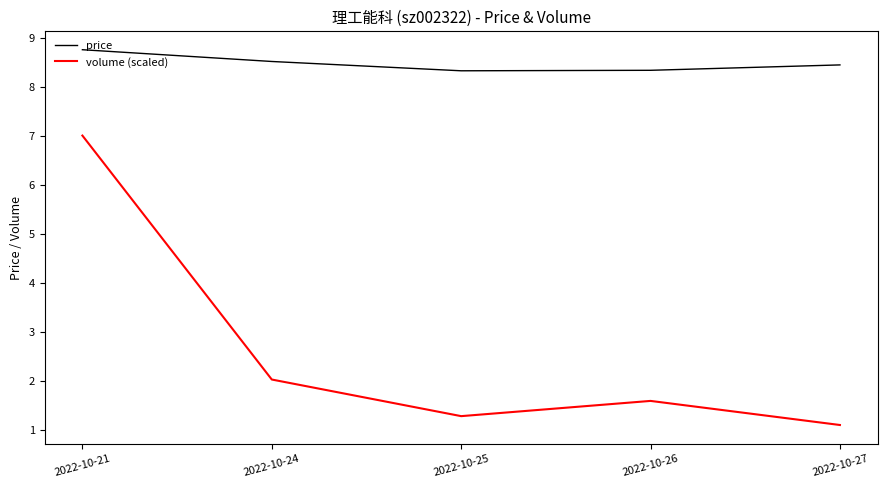

Is the value of price at 2022-10-27 greater than the value of volume (scaled) at 2022-10-27?

Yes